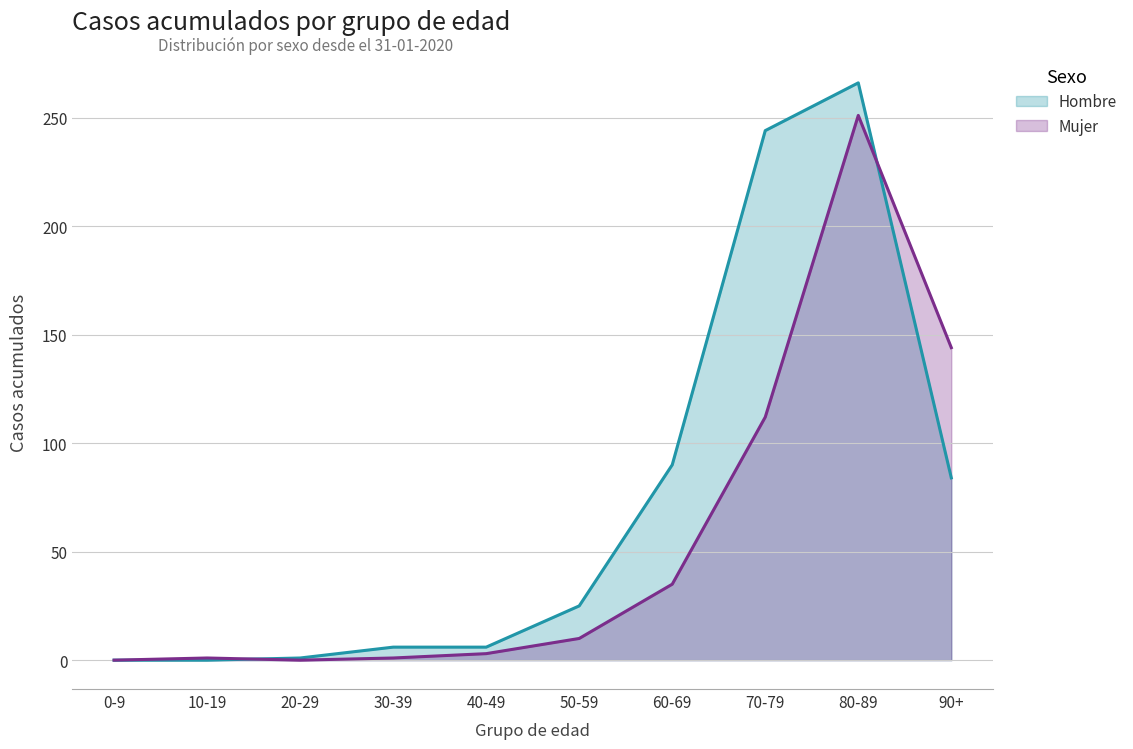

What are all the series names shown in the legend?

Hombre, Mujer